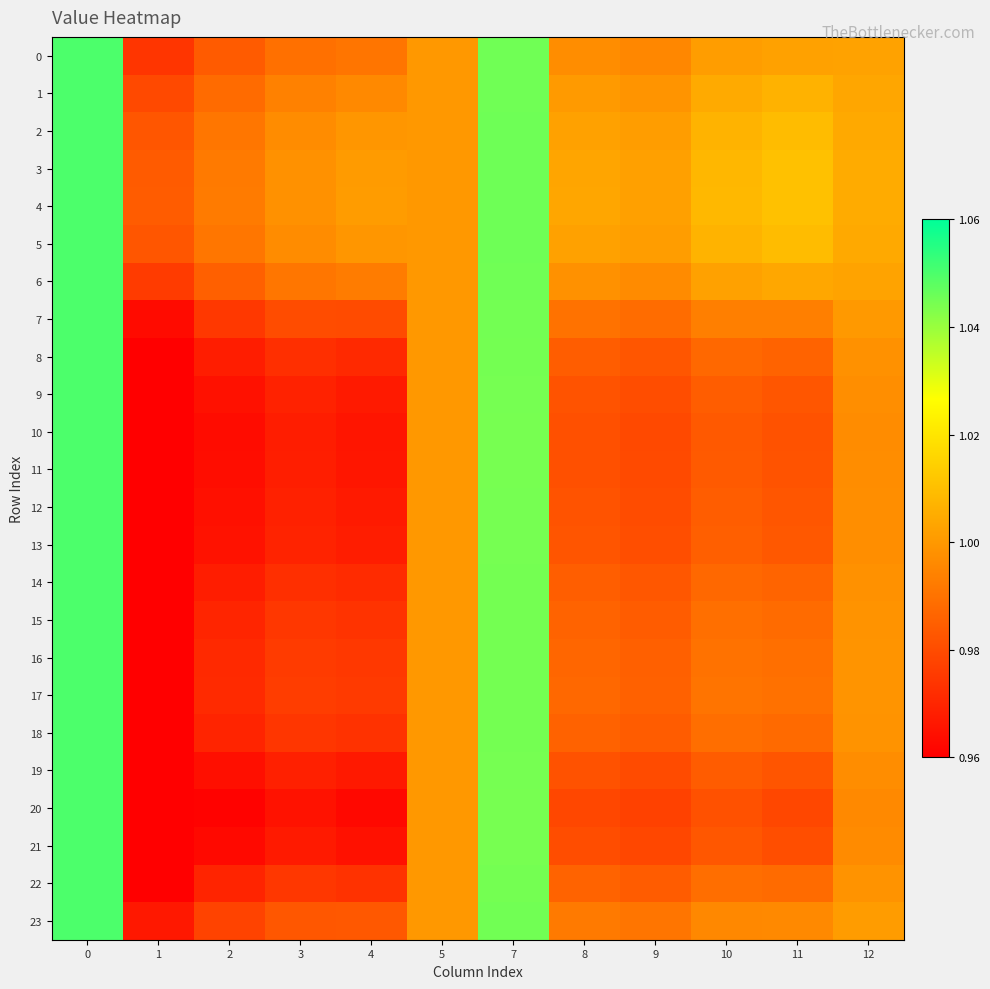

How many data points does each series have?

12